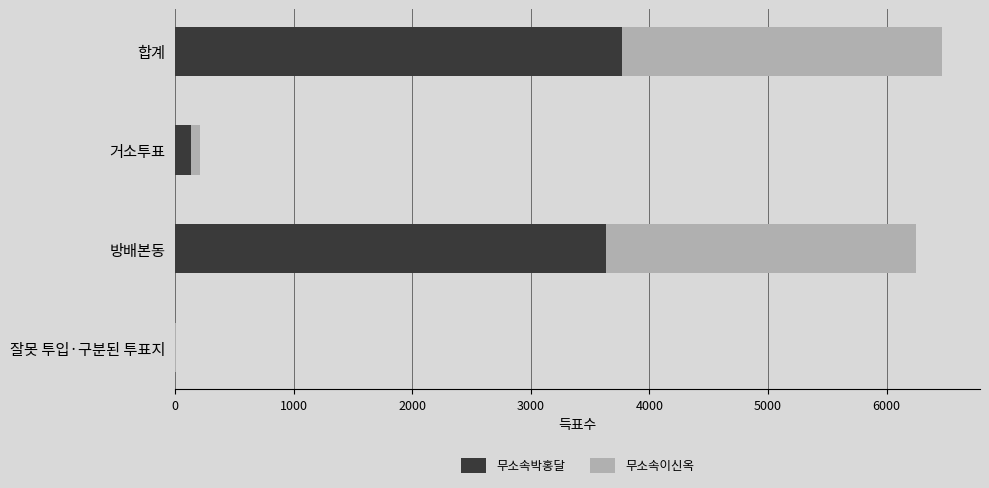

True or false: 무소속박홍달 has a value of 3769 at 합계.

True